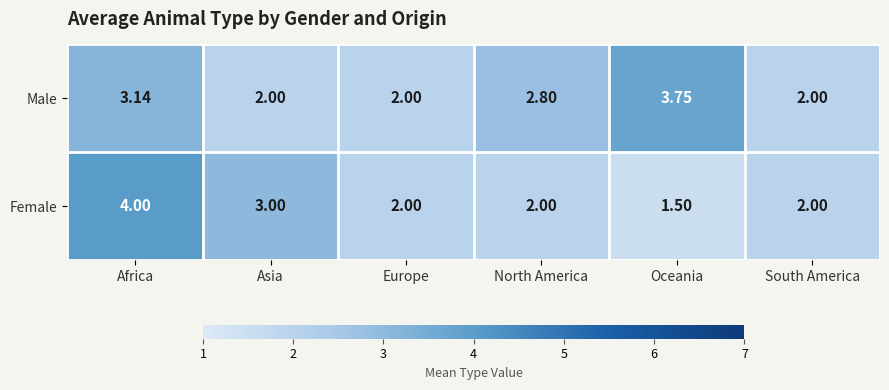

Which series has the largest range (max minus min)?

Female